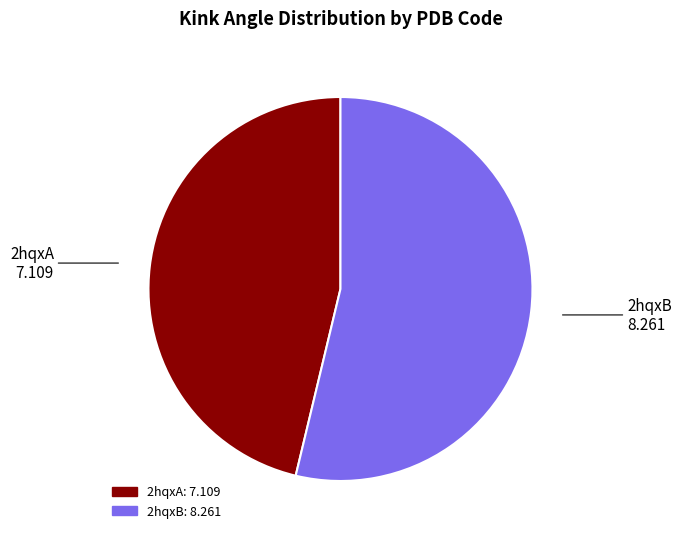

Which category has the biggest portion of the pie?

2hqxB